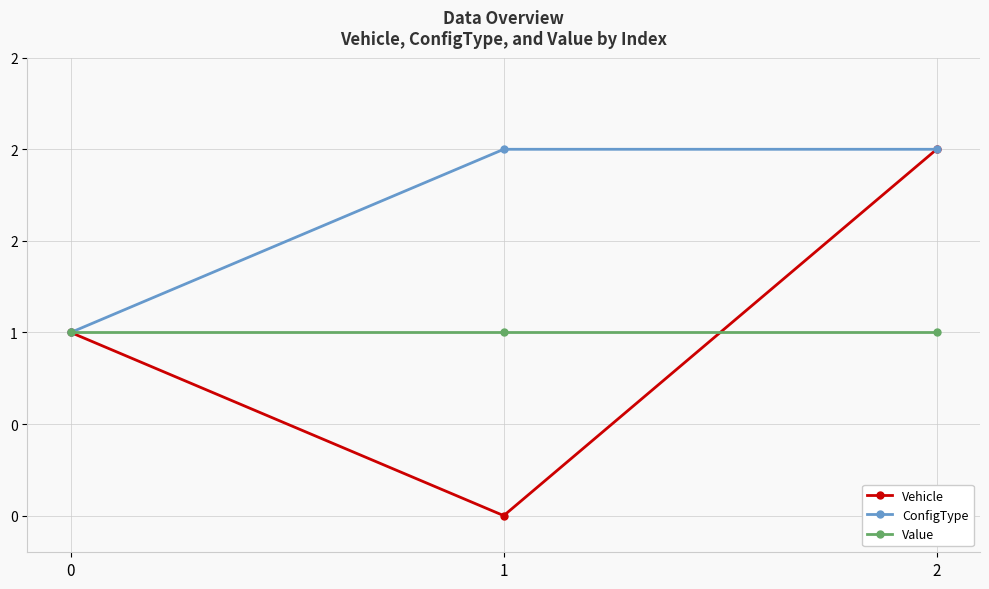

Rank the series by their maximum value, from highest to lowest.

Vehicle, ConfigType, Value